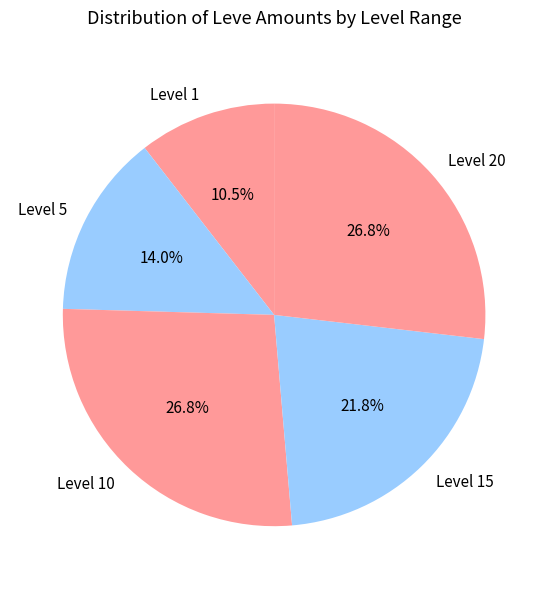

Between Level 15 and Level 5, which is larger?

Level 15